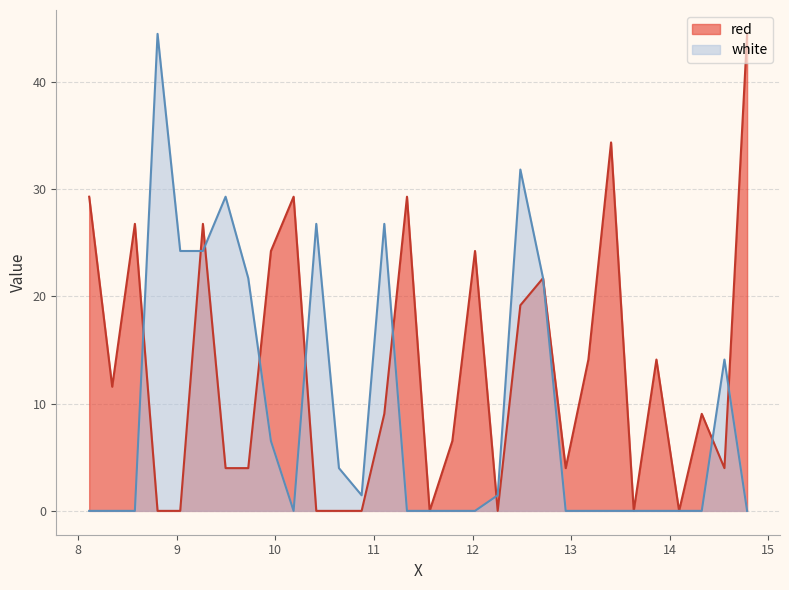

Which category has the lowest value in the white series?

8.1115